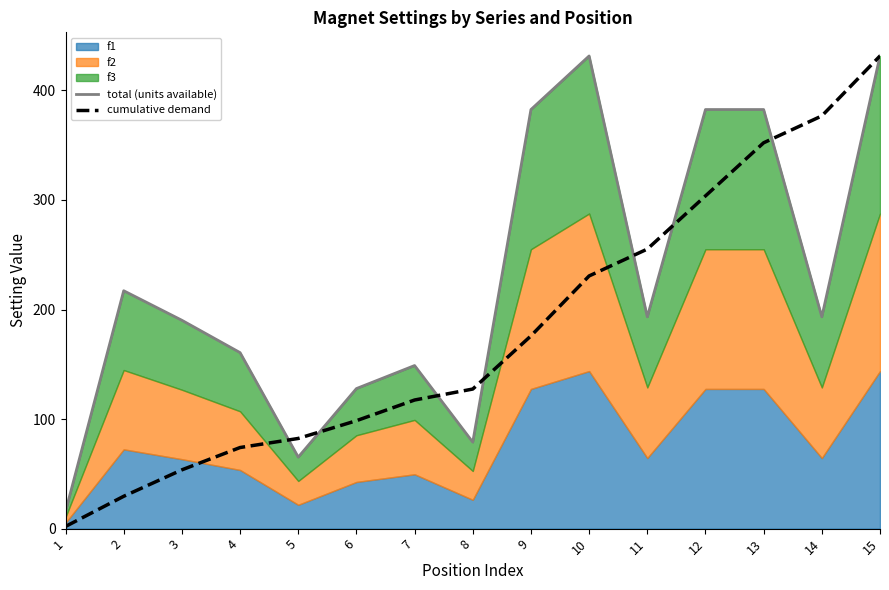

Where is total (units available) nearest to the value 223?

2